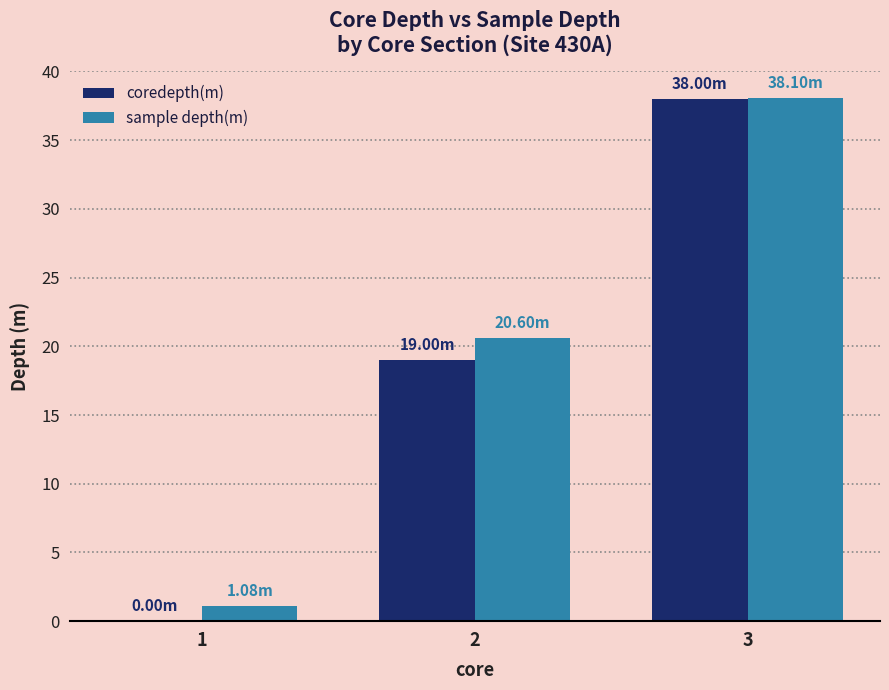

Which series changed the most between 2 and 3?

coredepth(m)